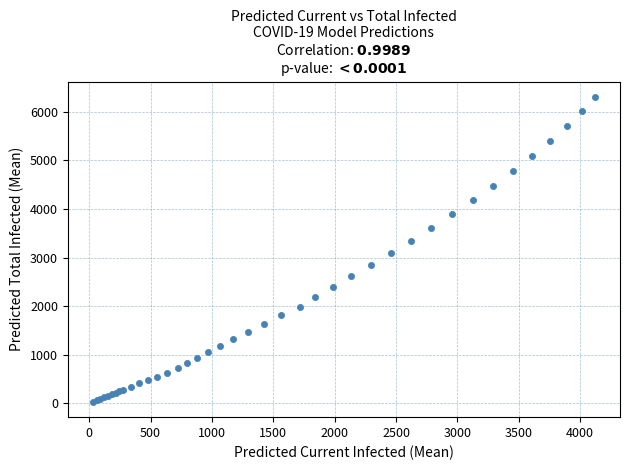

What Y value in the scatter plot is closest to 3169?

3091